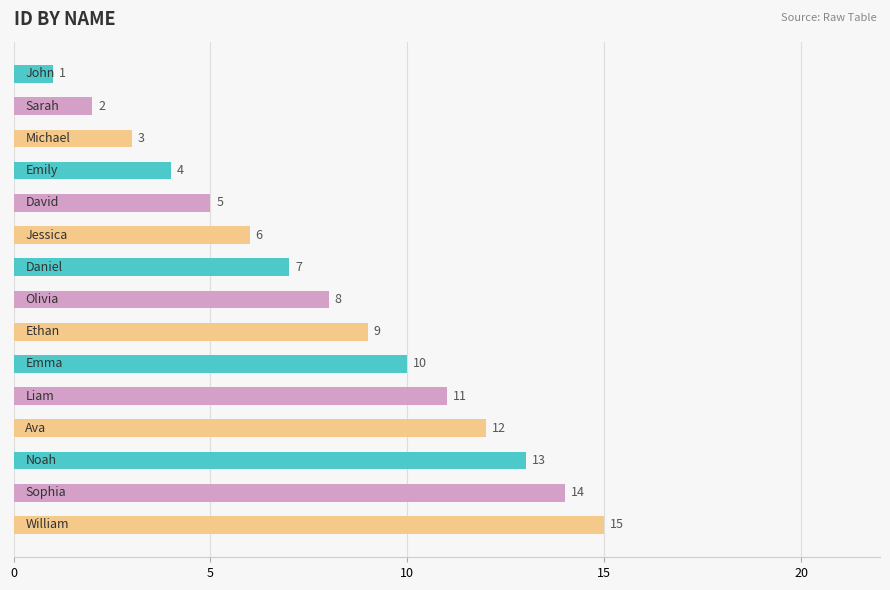

Are the bars grouped side by side (vs. stacked)?

No